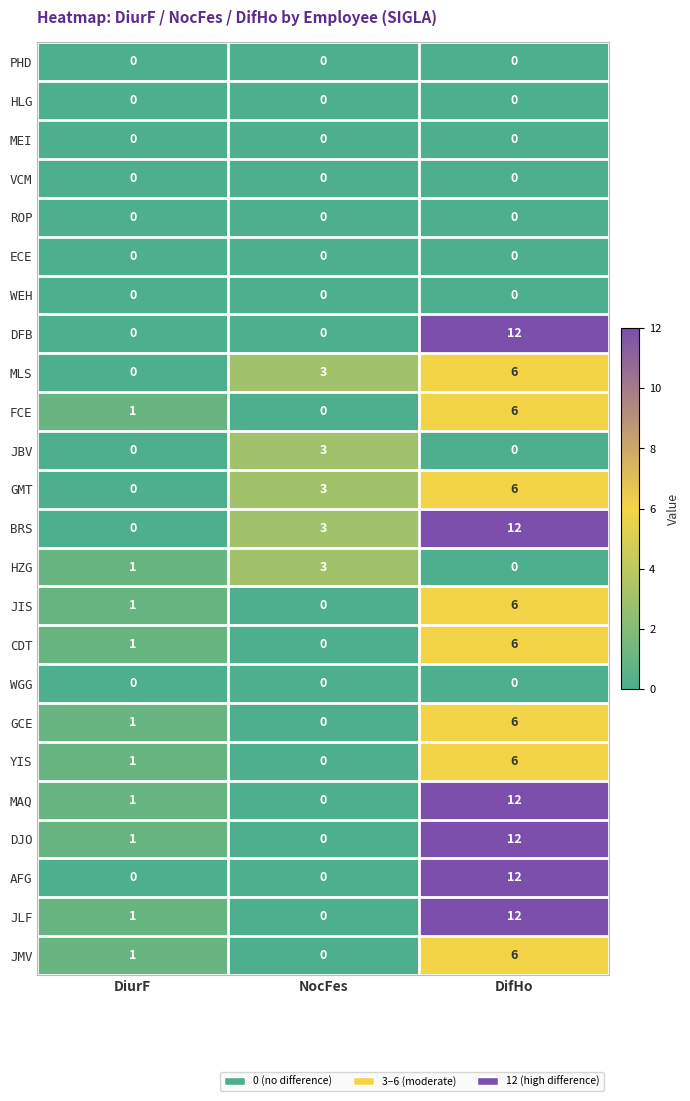

What is the total value across all series at NocFes?

15